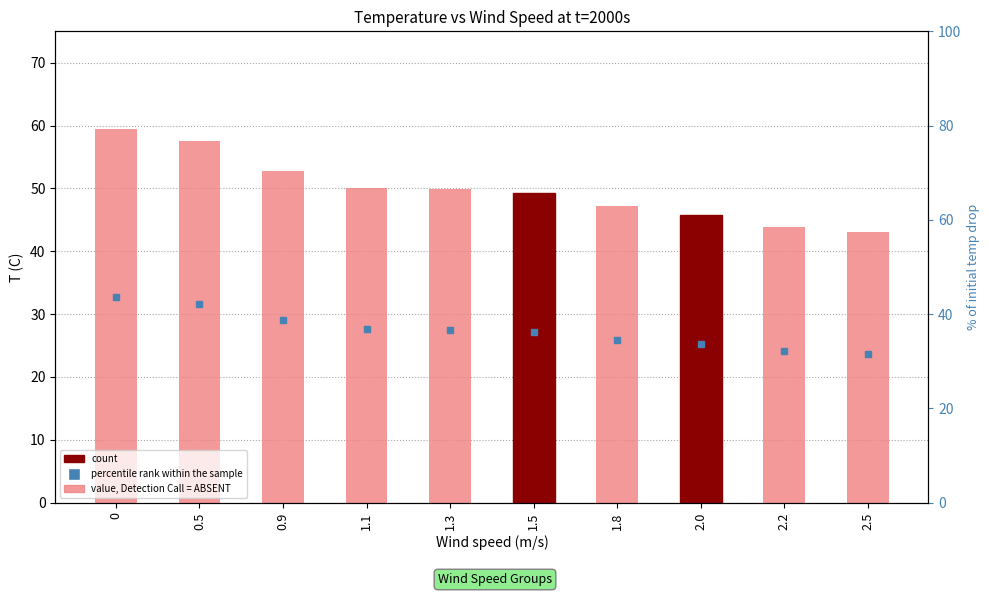

What is the difference between the second highest and second lowest values?

13.7